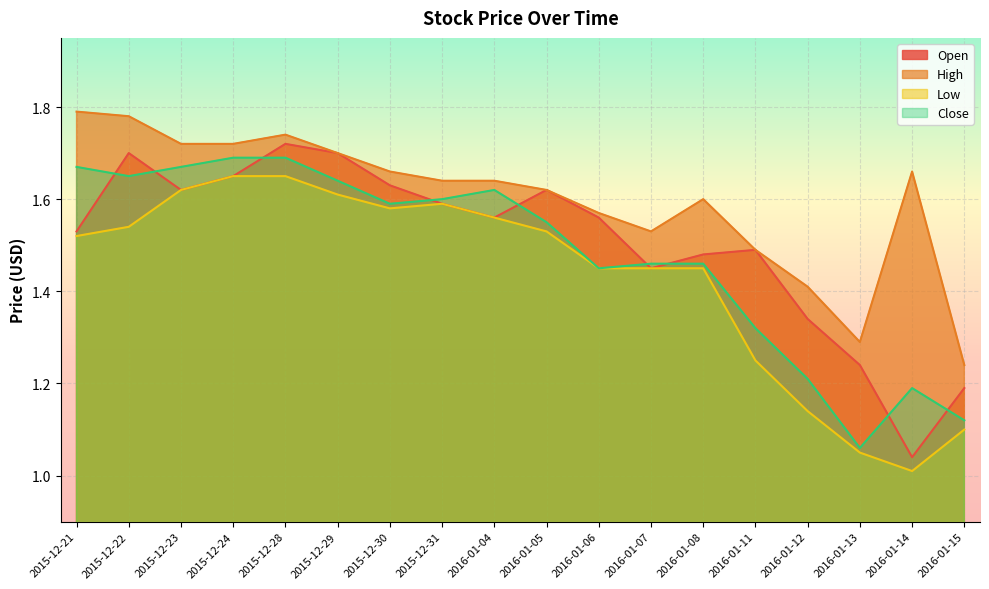

How many lines are shown in the chart?

4